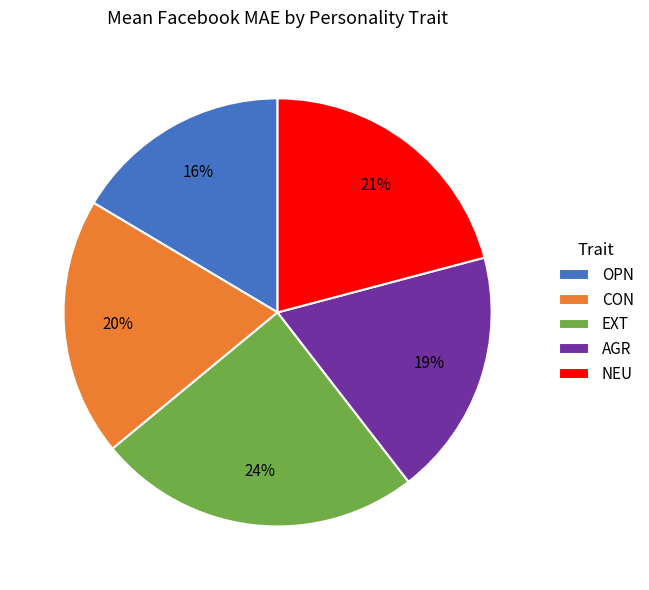

To the nearest percent, what is the average slice percentage?

20%